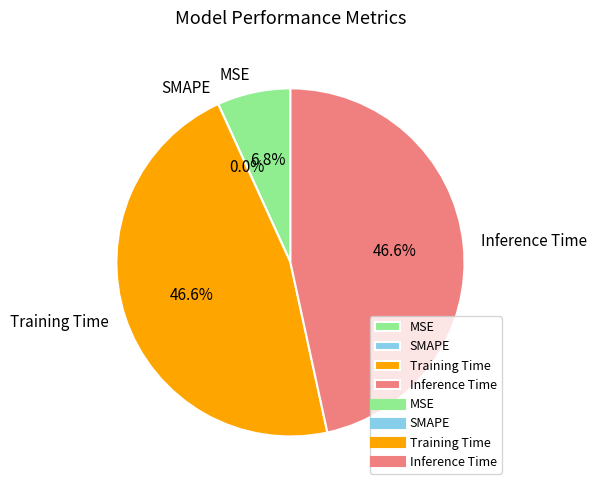

The Inference Time slice represents 39% of the pie. True or false?

False